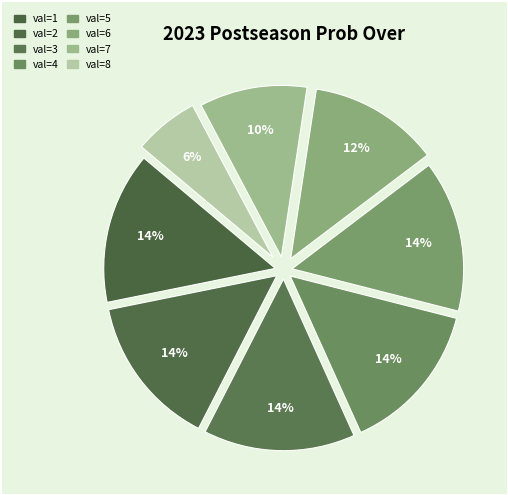

Count the number of slices in the pie.

8